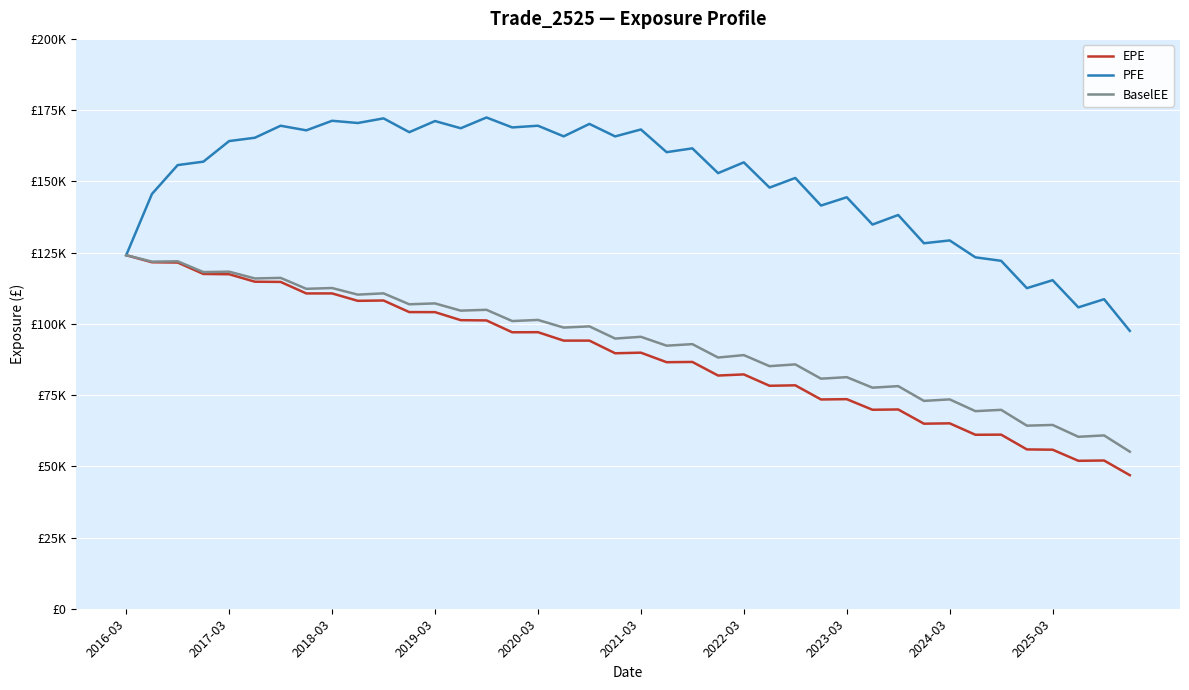

Does the chart have visible grid lines?

Yes